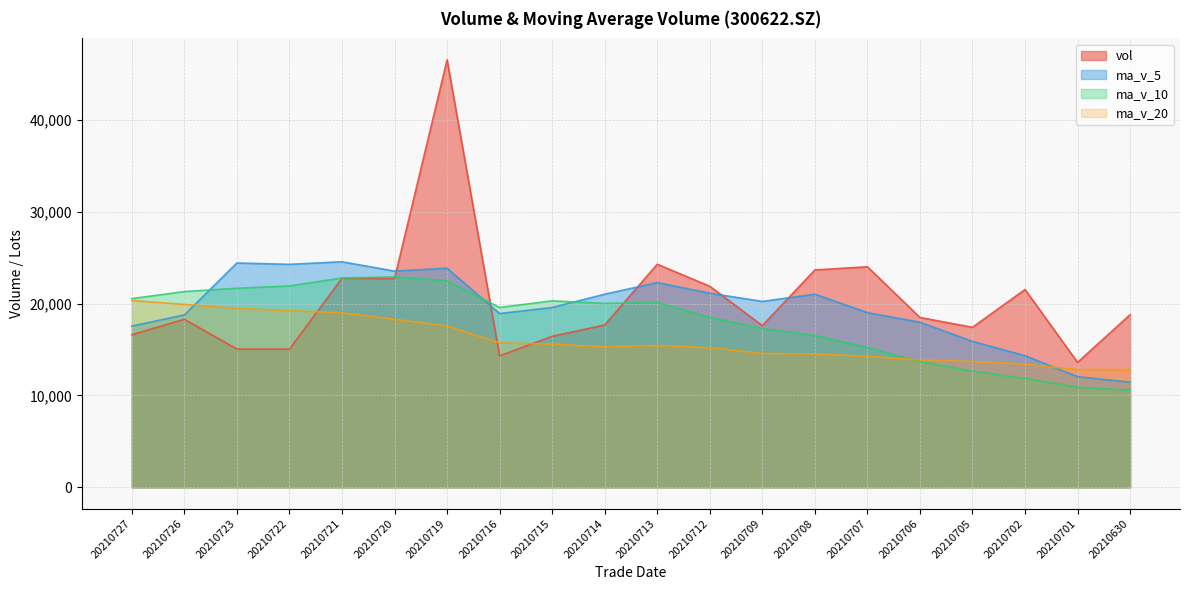

What are all the series names shown in the legend?

vol, ma_v_5, ma_v_10, ma_v_20